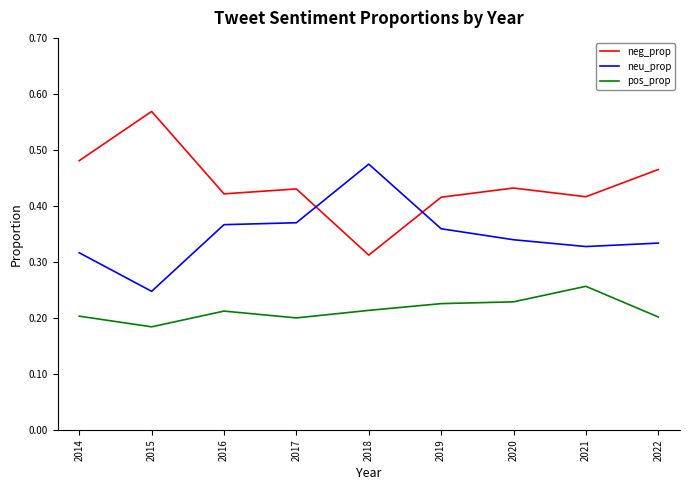

At which category does the chart reach its peak across all series?

2015